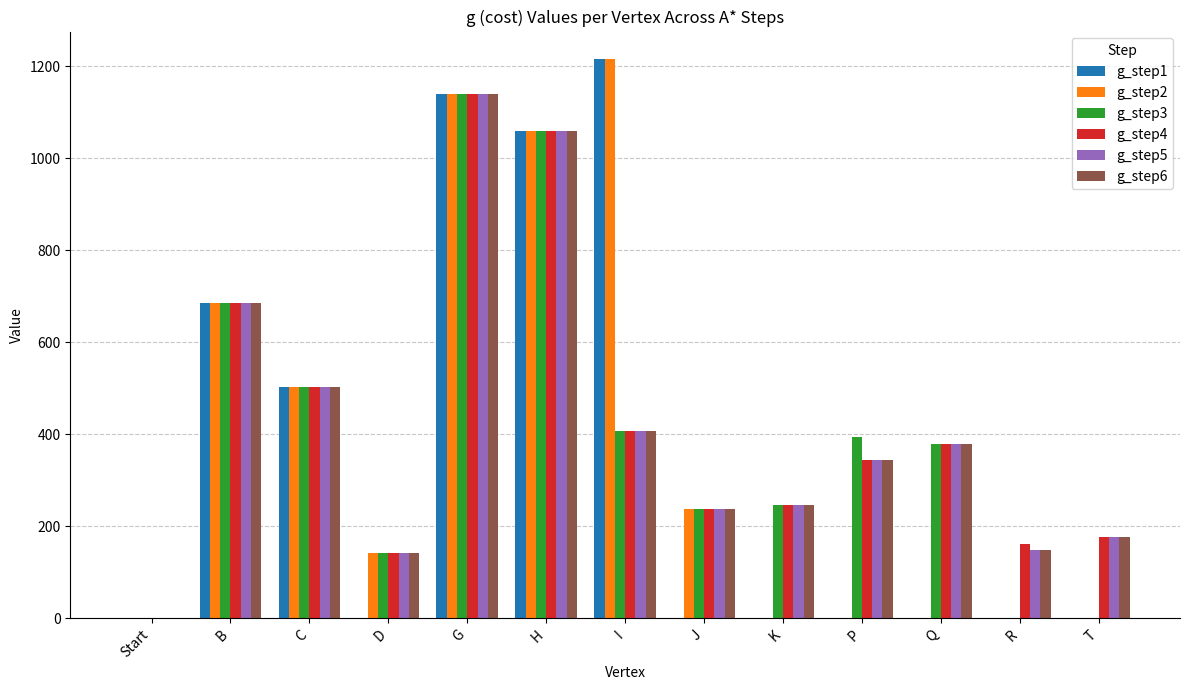

Reading left to right, list all the values displayed in this chart.

g_step1: 0.0	685.0	502.0	0.0	1140.0	1060.0	1215.0	0.0	0.0	0.0	0.0	0.0	0.0
g_step2: 0.0	685.0	502.0	142.0	1140.0	1060.0	1215.0	238.0	0.0	0.0	0.0	0.0	0.0
g_step3: 0.0	685.0	502.0	142.0	1140.0	1060.0	408.0	238.0	246.0	393.0	378.0	0.0	0.0
g_step4: 0.0	685.0	502.0	142.0	1140.0	1060.0	408.0	238.0	246.0	345.0	378.0	162.0	175.5
g_step5: 0.0	685.0	502.0	142.0	1140.0	1060.0	408.0	238.0	246.0	345.0	378.0	149.0	175.5
g_step6: 0.0	685.0	502.0	142.0	1140.0	1060.0	408.0	238.0	246.0	345.0	378.0	149.0	175.5